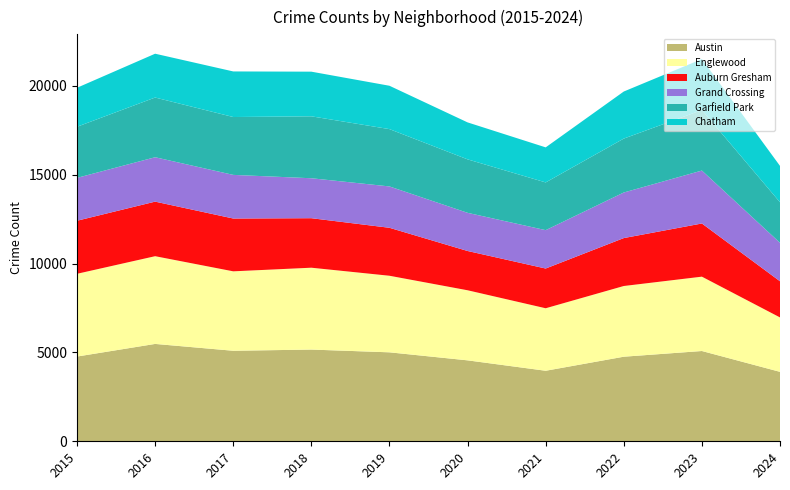

Reading right to left, extract all data points from this chart.

Austin: 3909	5082	4761	3970	4556	5008	5163	5096	5481	4770
Englewood: 3063	4185	3980	3518	3945	4310	4608	4471	4938	4658
Auburn Gresham: 2035	2993	2698	2237	2211	2700	2787	2973	3071	2987
Grand Crossing: 2167	2980	2566	2160	2149	2328	2249	2456	2500	2413
Garfield Park: 2281	3406	3034	2686	3009	3226	3486	3257	3360	2877
Chatham: 2046	2870	2650	1974	2081	2441	2513	2566	2467	2195